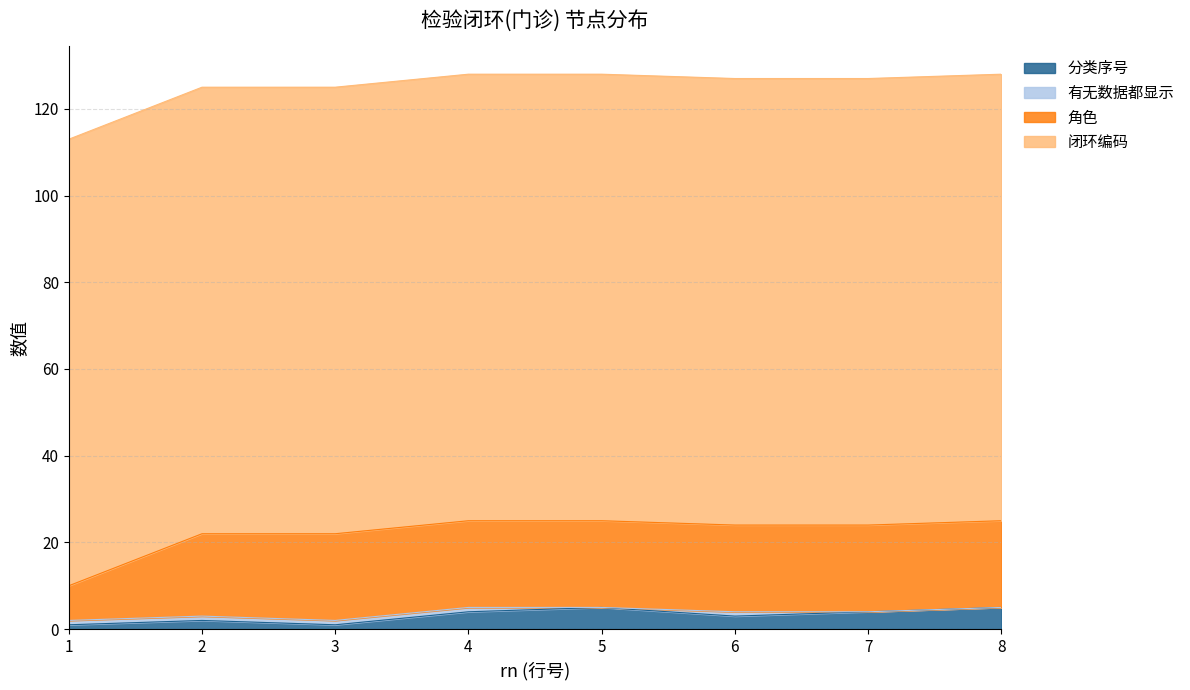

At which label does 有无数据都显示 reach its minimum?

5